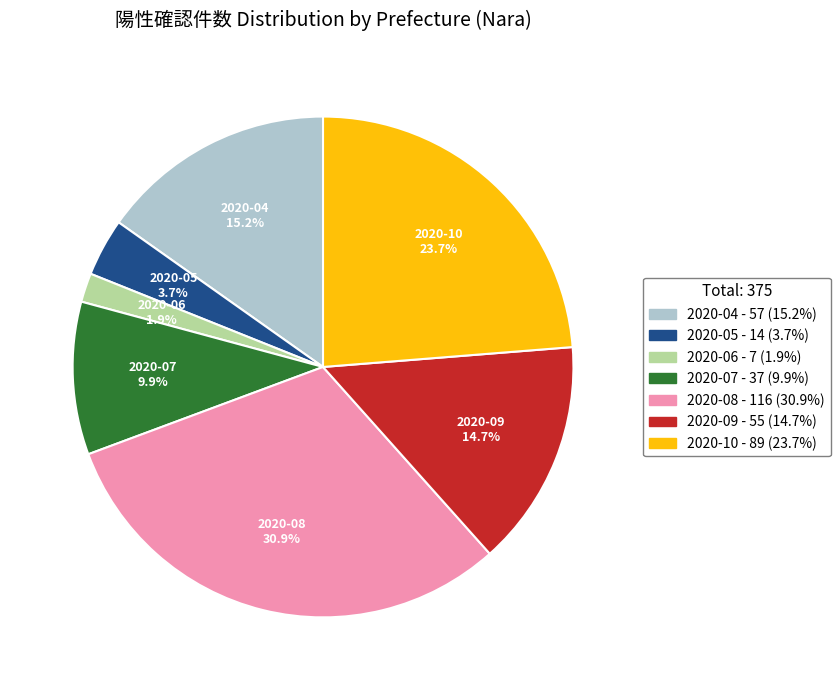

How much of the chart is everything except 2020-08?

69.1%